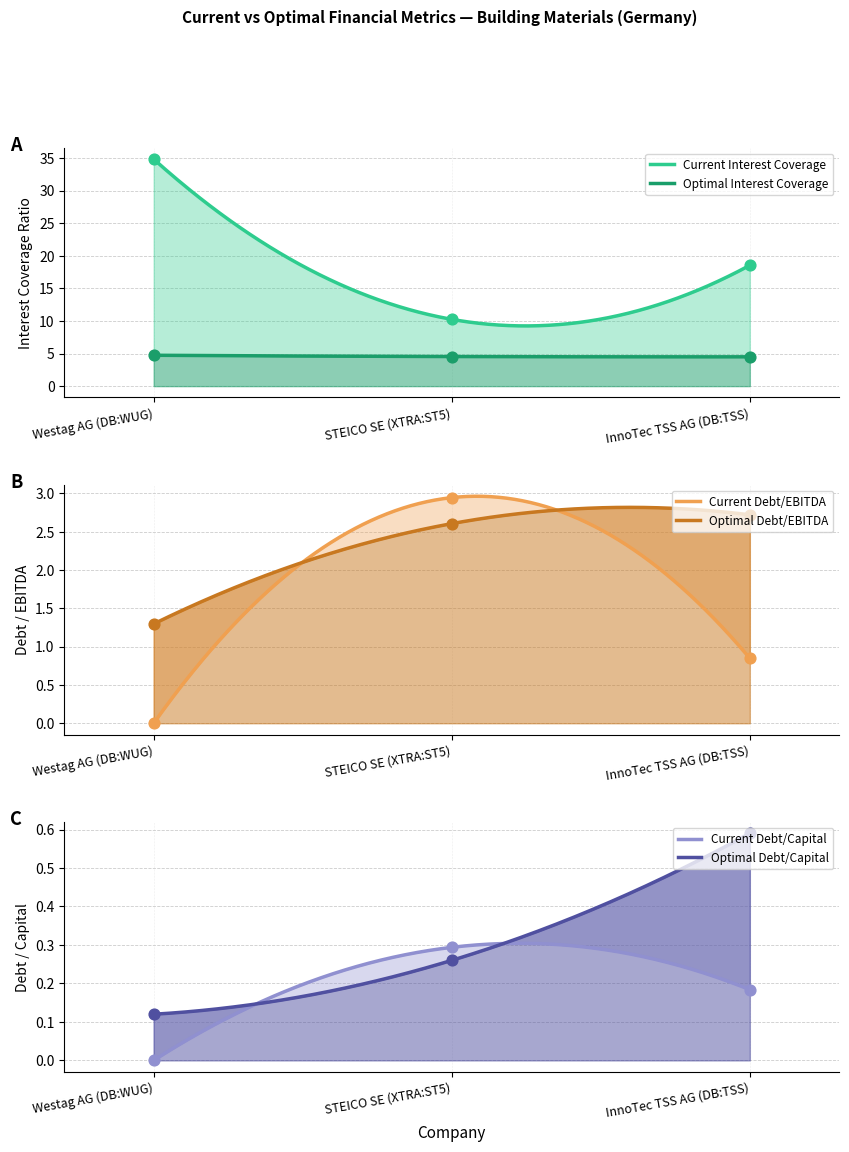

At which category is the sum across all series the highest?

Westag AG (DB:WUG)